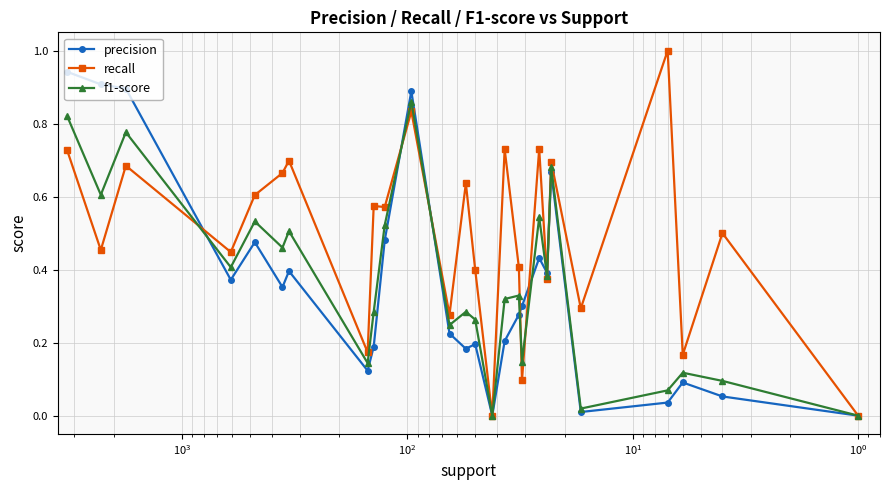

What is the sum of all precision values?

9.1